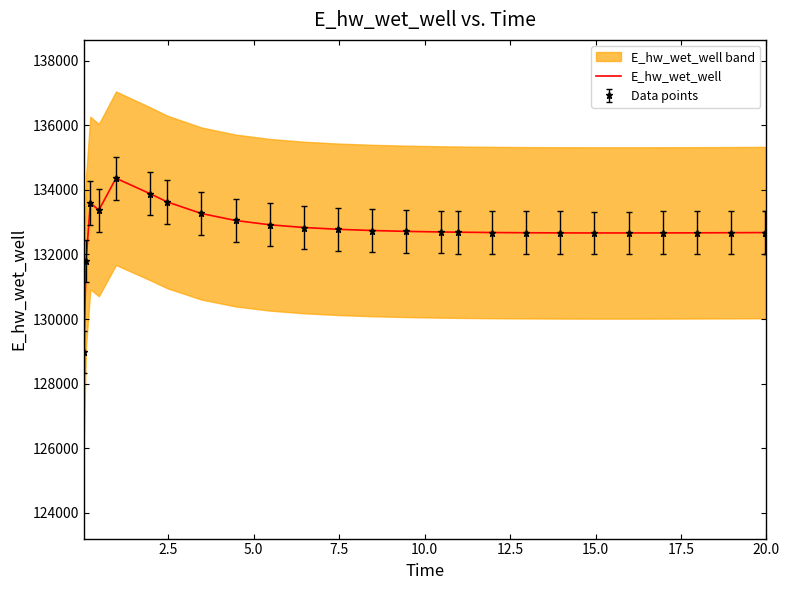

Reading left to right, transcribe all the data shown in this chart.

128975.6	131791.4	133594.5	133373.8	134361.6	133881.4	133627.3	133269.4	133052.6	132919.8	132835.5	132779.9	132742.1	132715.7	132697.2	132690.3	132679.9	132673.0	132668.8	132666.9	132666.7	132668.1	132670.7	132674.2	132678.7	132678.9